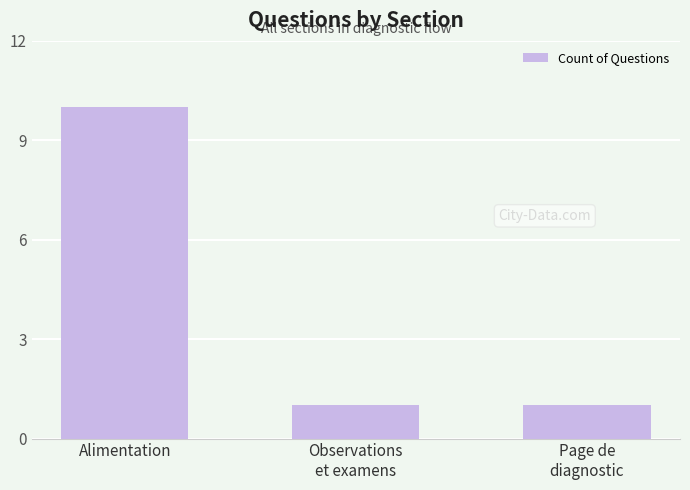

What is the maximum value shown in the chart?

10